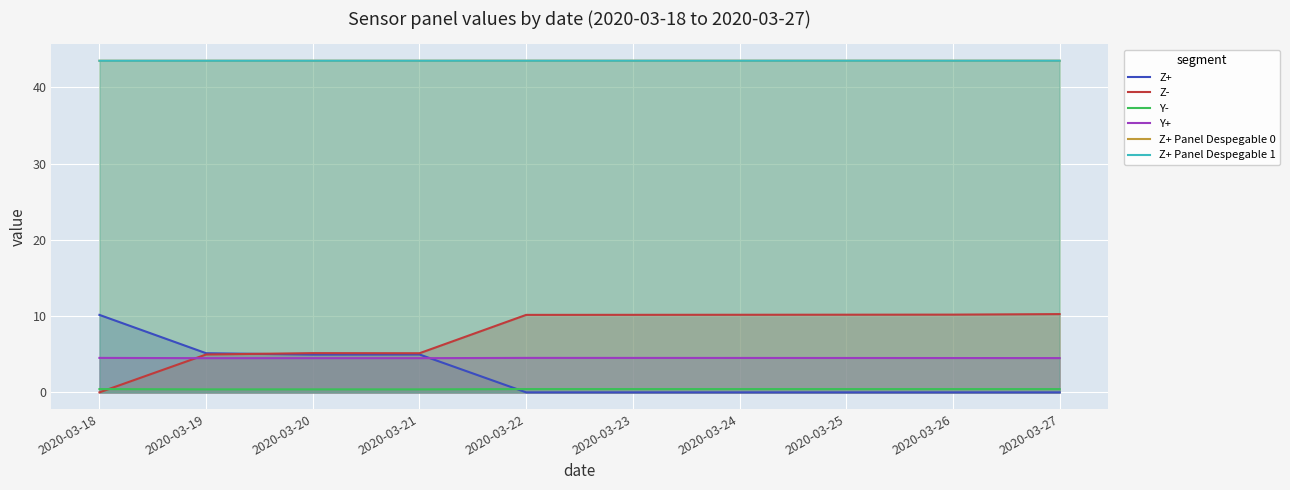

Which series has the largest total across all categories?

Z+ Panel Despegable 0